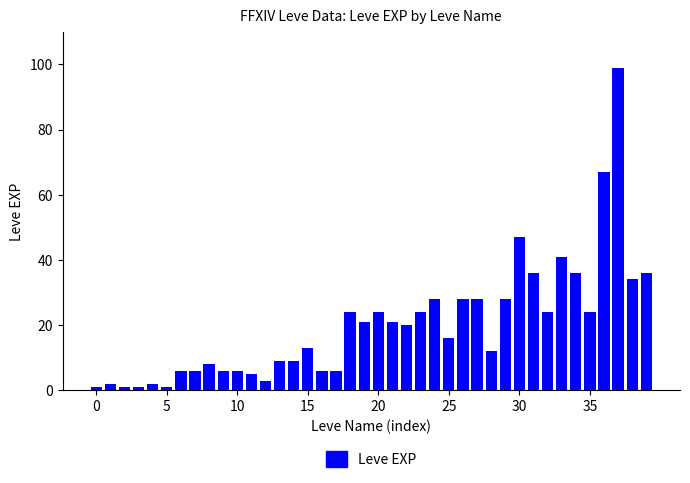

What is the sum of all values?

809